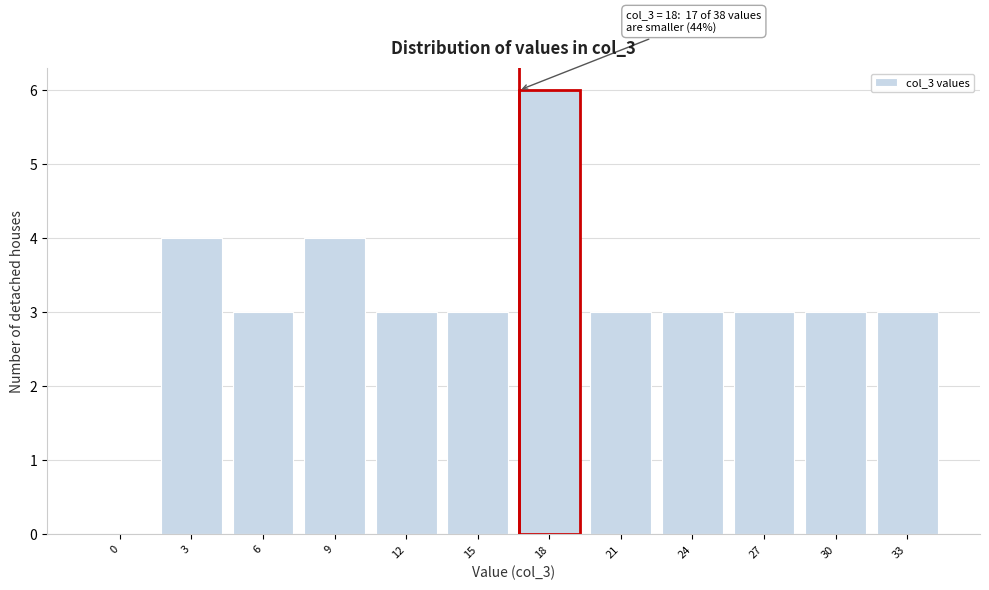

Reading left to right, list all the values displayed in this chart.

0=0	3=4	6=3	9=4	12=3	15=3	18=6	21=3	24=3	27=3	30=3	33=3